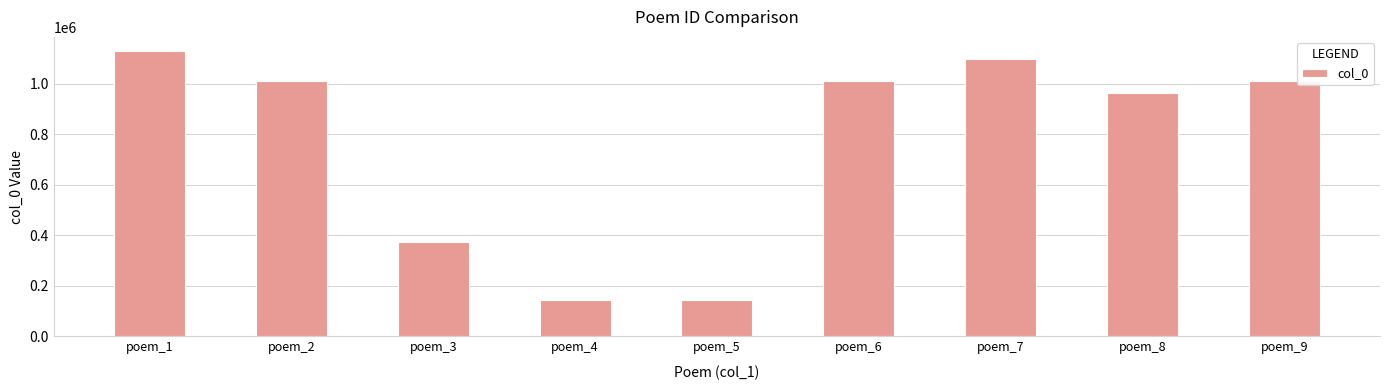

What is the value of the 9th bar from the left?

1009723